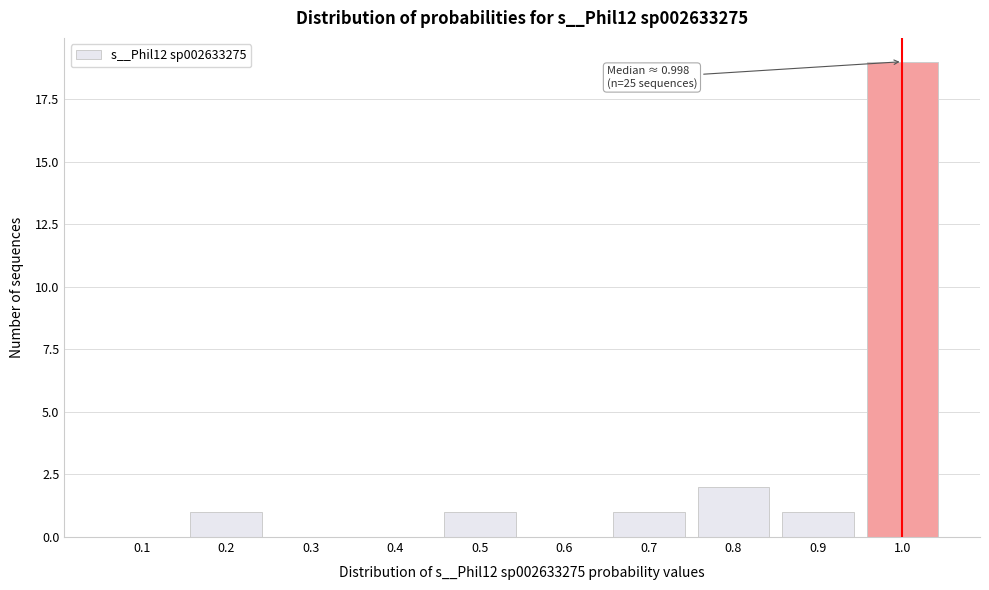

Reading left to right, list all the values displayed in this chart.

0.1=0	0.2=1	0.3=0	0.4=0	0.5=1	0.6=0	0.7=1	0.8=2	0.9=1	1.0=19